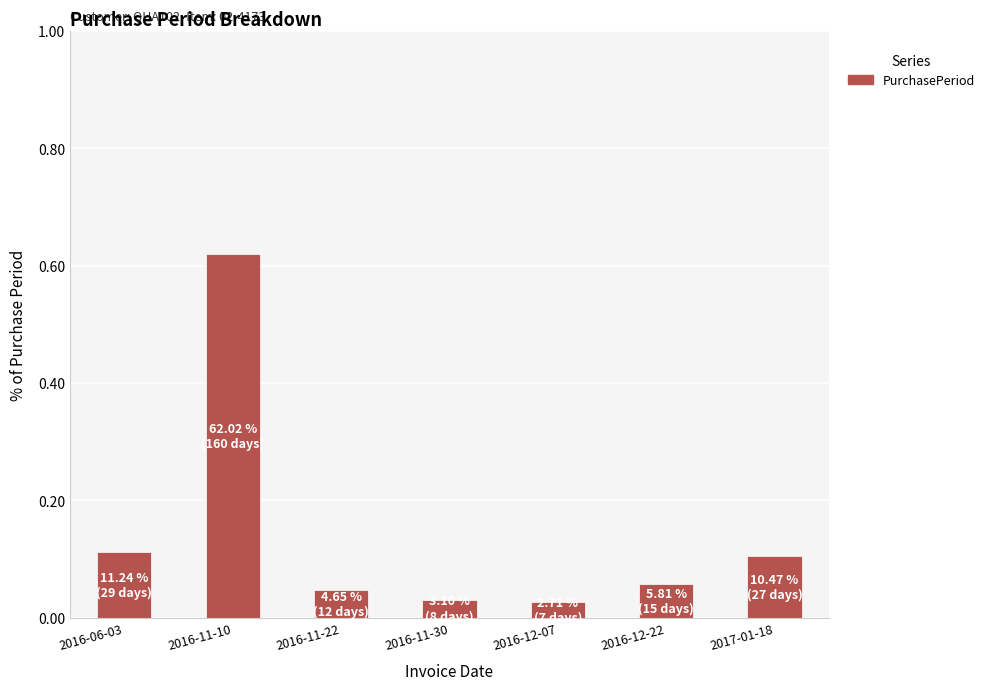

At which category does the chart reach its peak across all series?

2016-11-10